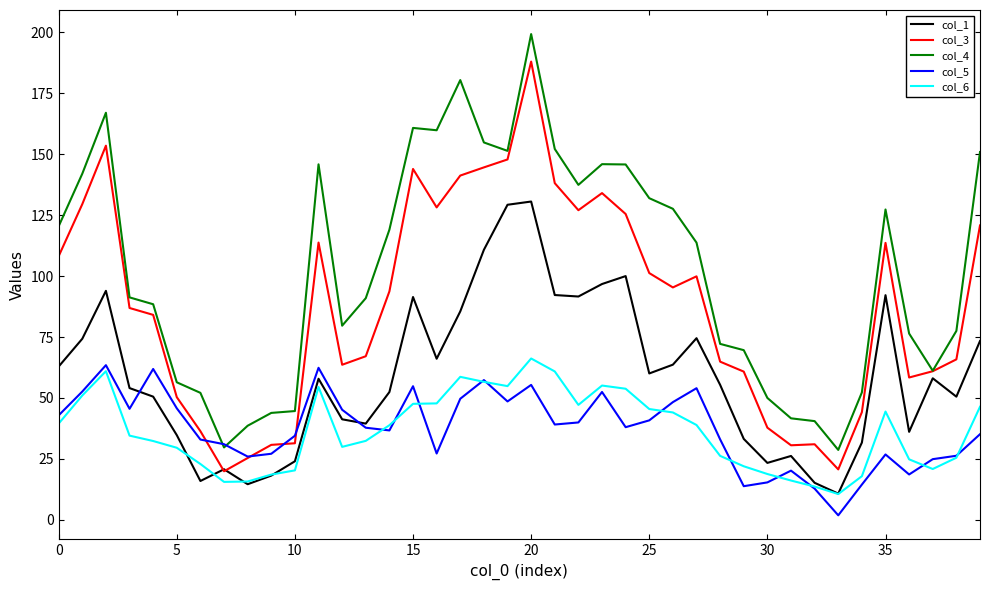

What is the sum of all col_6 values?

1460.0